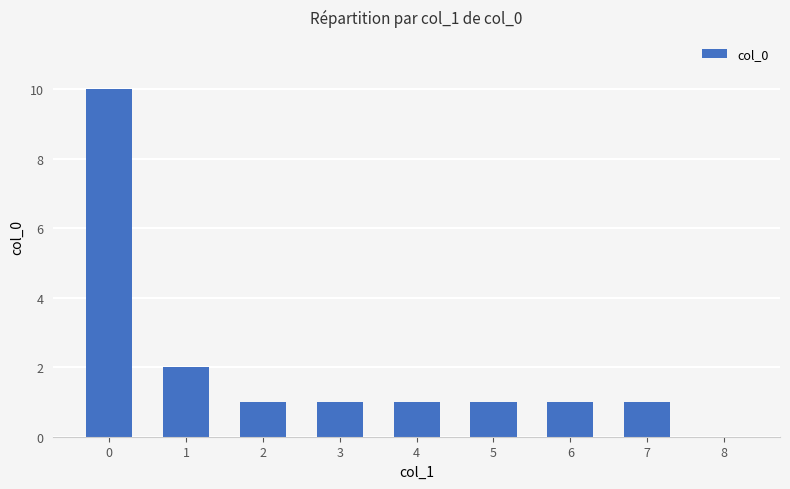

Approximately how many times larger is the value at 7 compared to 6?

1.0